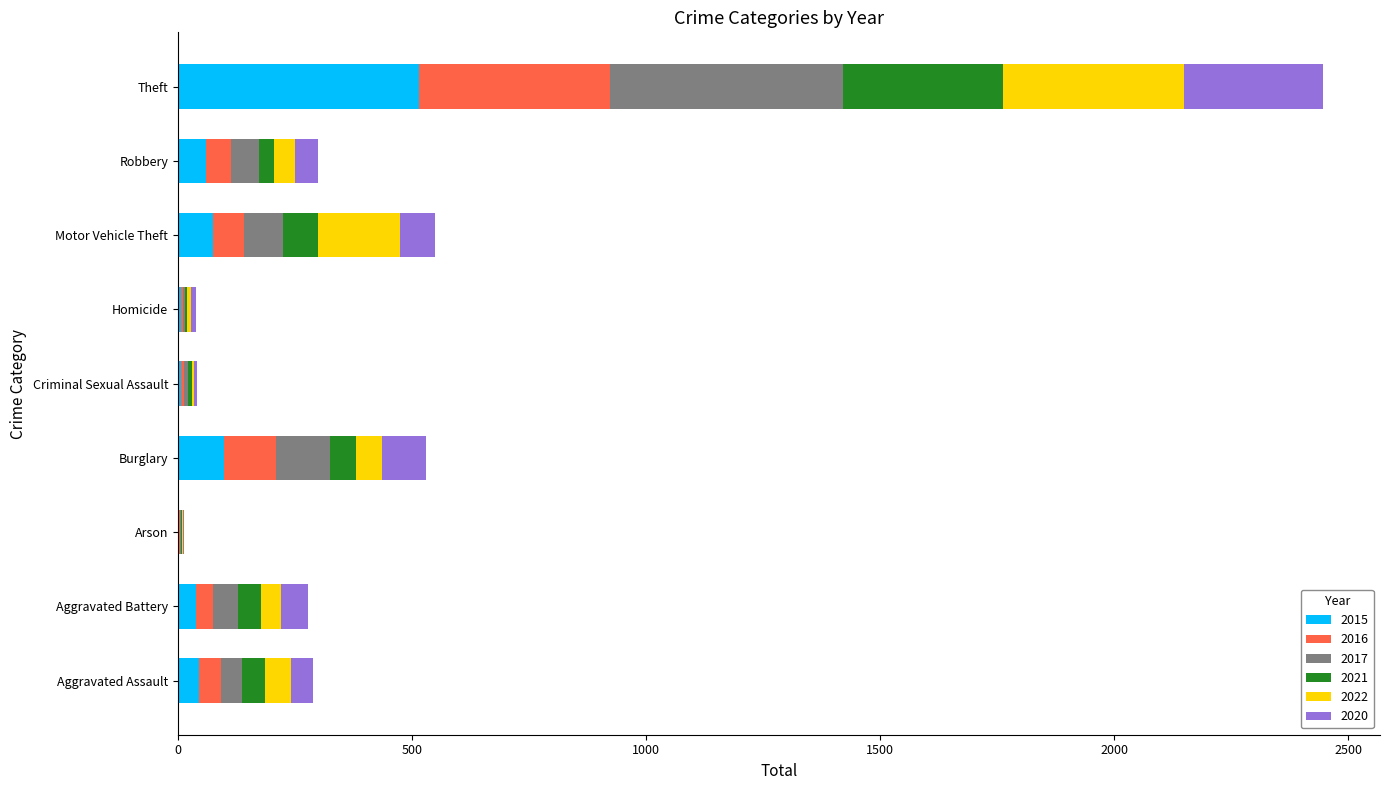

How many series are shown in this chart?

6